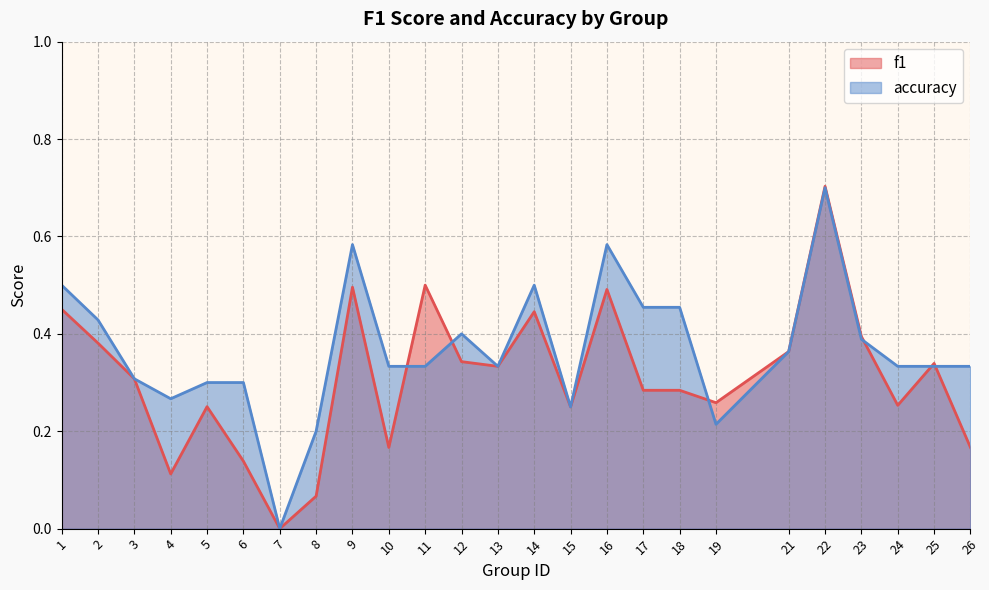

Reading left to right, what are all the values shown in this chart?

f1: 0.5	0.4	0.3	0.1	0.3	0.1	0.0	0.1	0.5	0.2	0.5	0.3	0.3	0.4	0.2	0.5	0.3	0.3	0.3	0.4	0.7	0.4	0.3	0.3	0.2
accuracy: 0.5	0.4	0.3	0.3	0.3	0.3	0.0	0.2	0.6	0.3	0.3	0.4	0.3	0.5	0.2	0.6	0.5	0.5	0.2	0.4	0.7	0.4	0.3	0.3	0.3